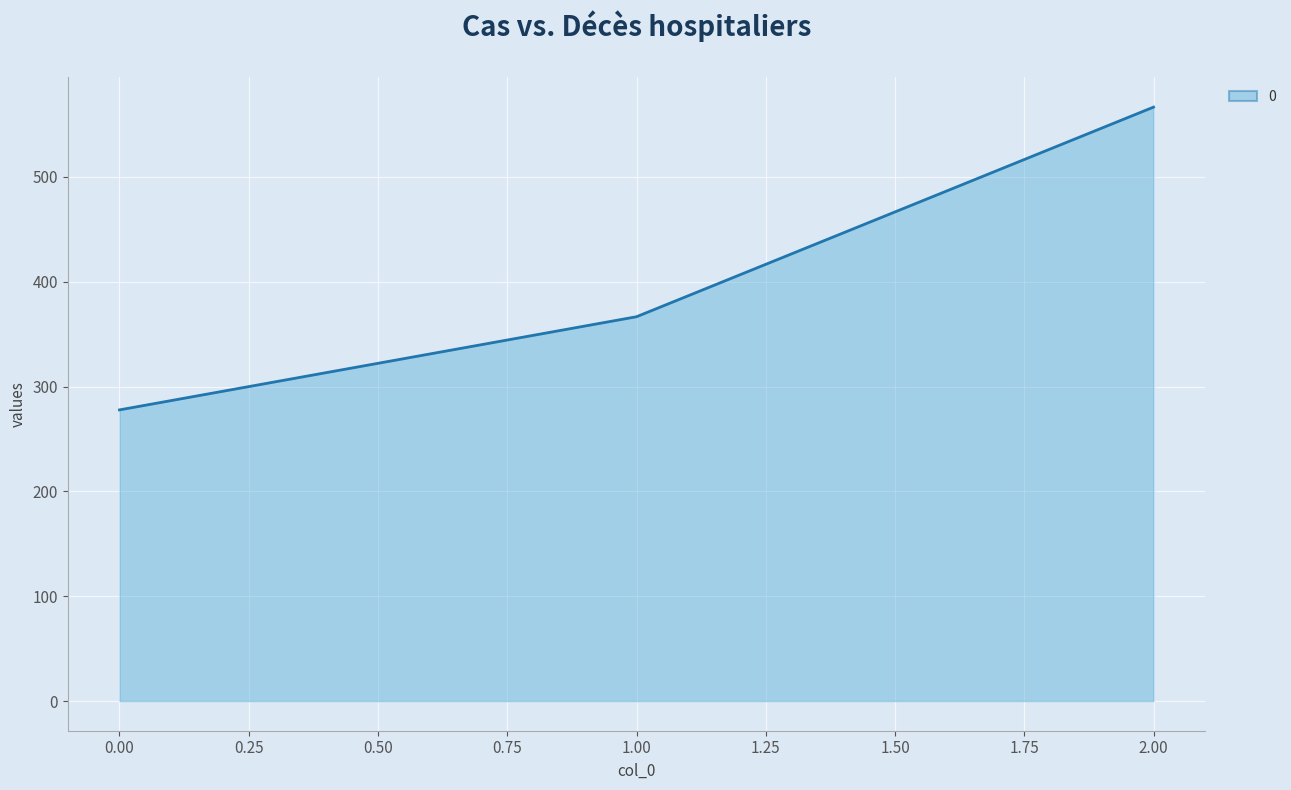

What is the smallest value displayed?

277.8